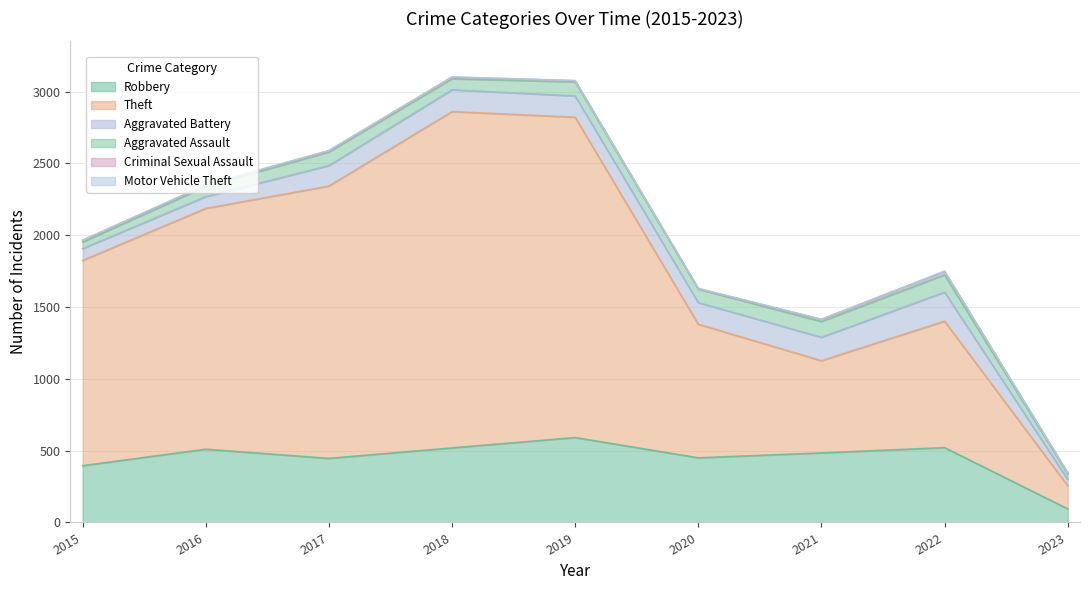

What is the value of the Criminal Sexual Assault point at the 4th from the left?

11